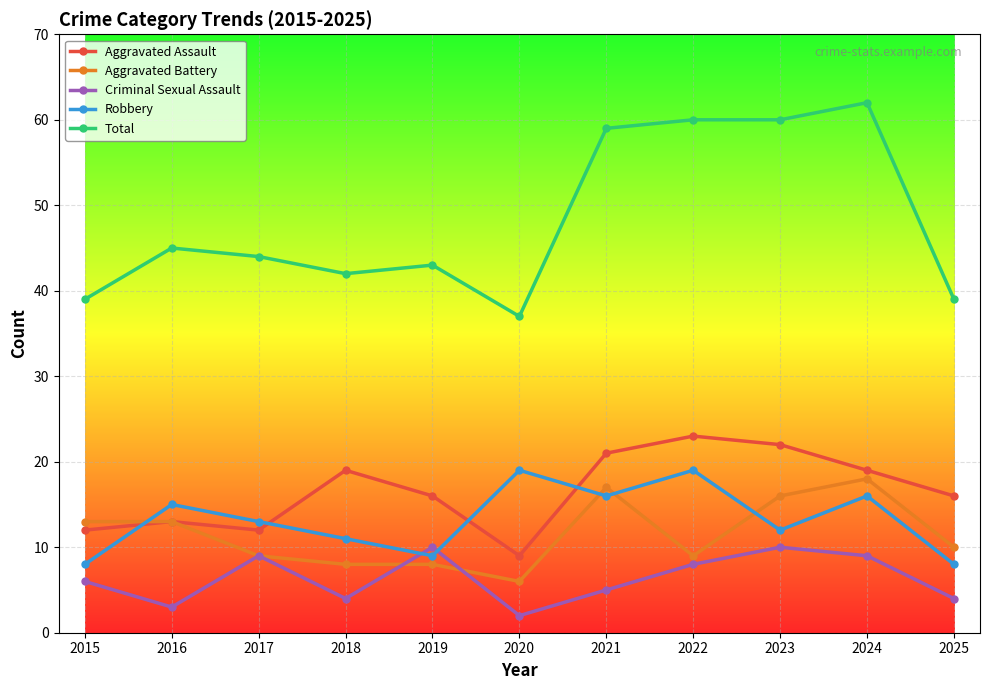

How many lines are shown in the chart?

5